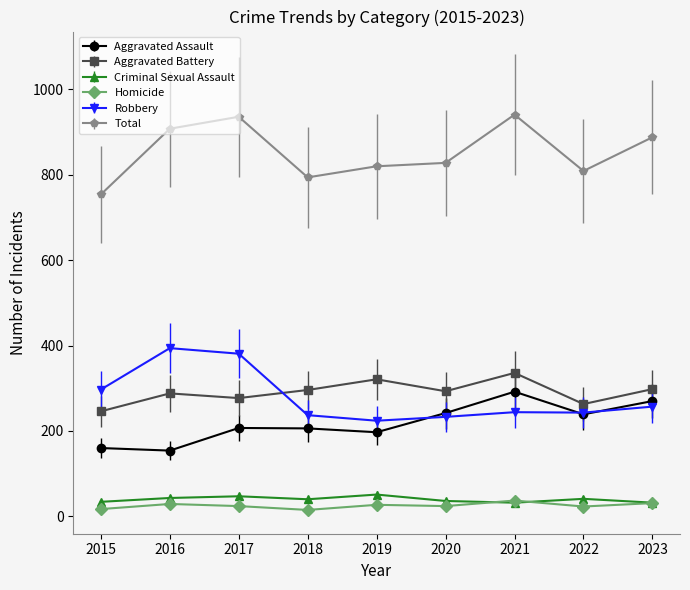

What is the difference between the highest and lowest values at 2016?

879